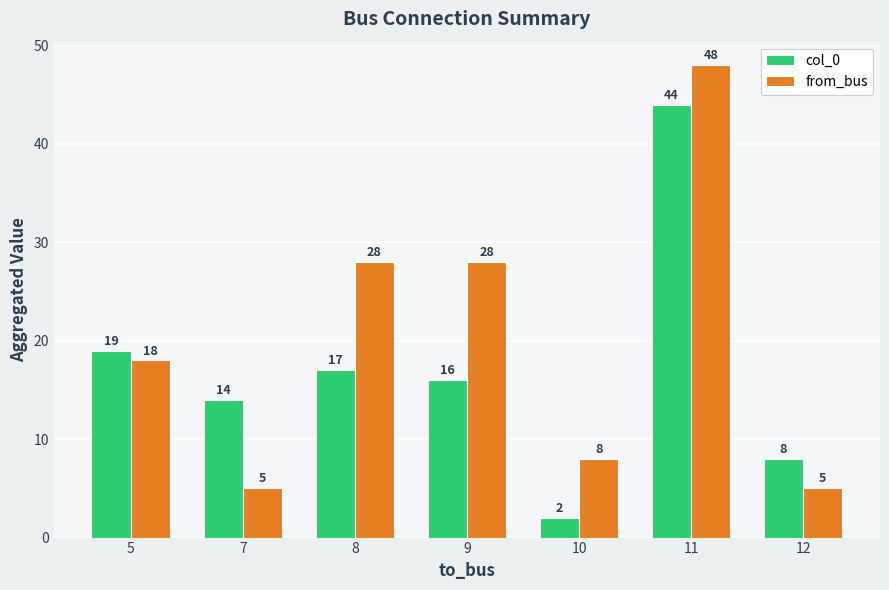

What is the difference between the maximum and minimum values in the from_bus series?

43